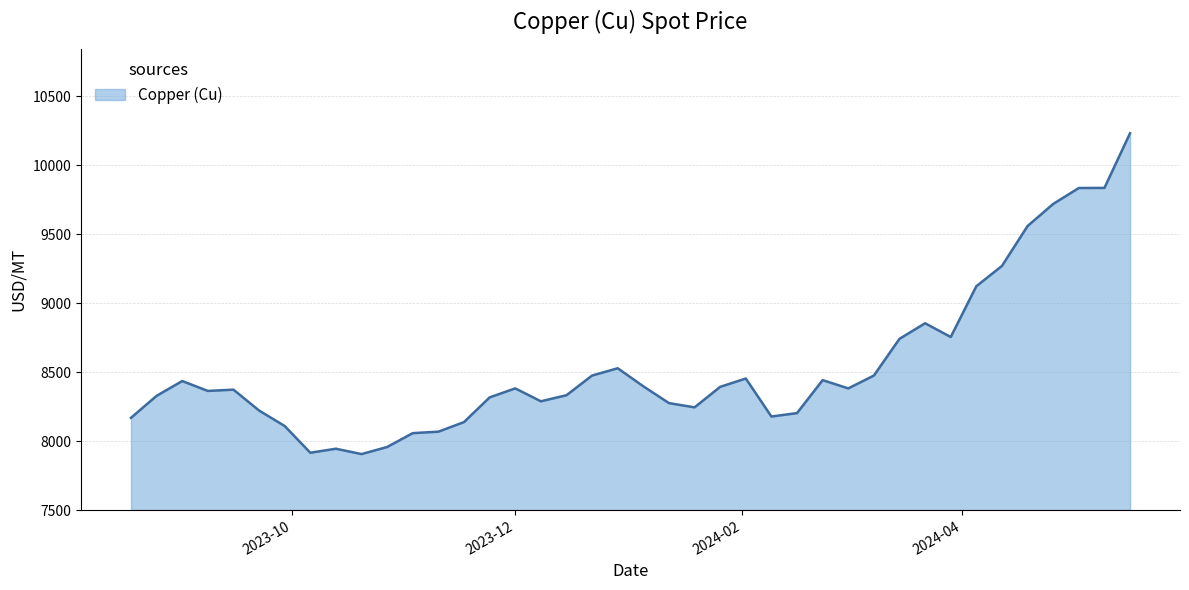

What is the greatest value displayed?

10231.3